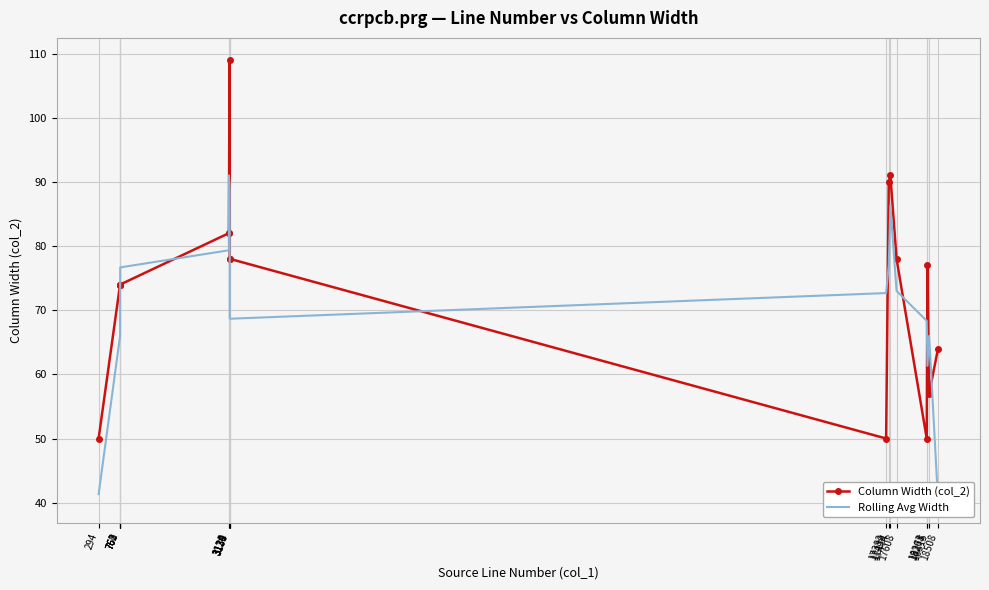

List the labels in order of Rolling Avg Width value, smallest first.

18508, 294, 18278, 760, 18315, 18263, 3139, 17382, 17608, 761, 762, 763, 17439, 3120, 17474, 3138, 3134, 3121